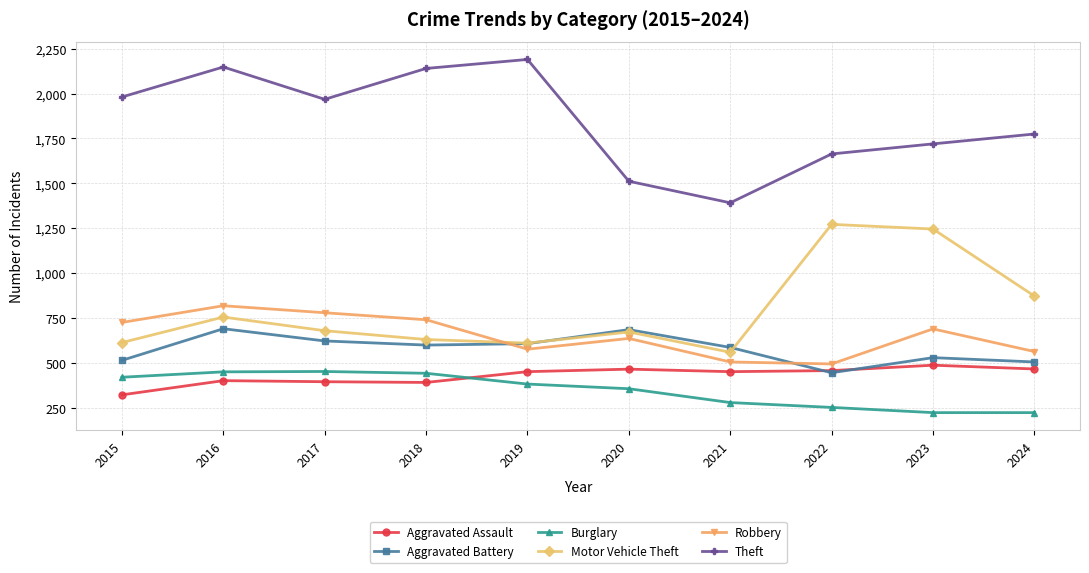

What is the value of the Aggravated Battery point at the 8th from the left?

446